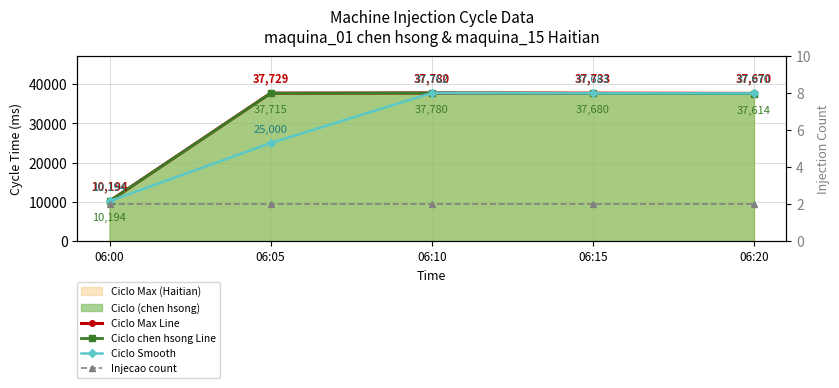

List the series in order of their peak value, lowest first.

Injecao count, Ciclo Smooth, Ciclo Max Line, Ciclo chen hsong Line